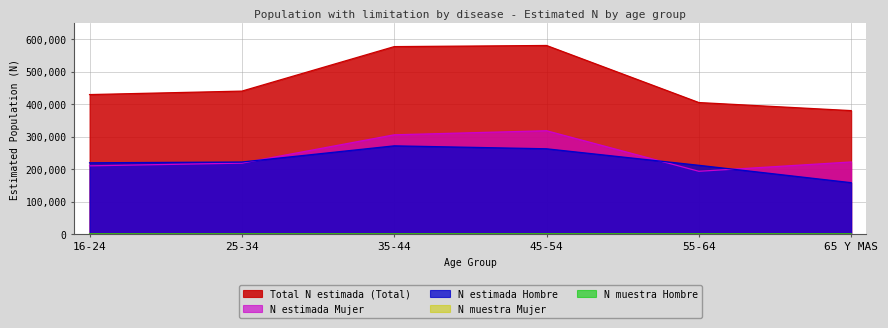

Which series changed the most between 55-64 and 65 Y MAS?

N estimada Hombre